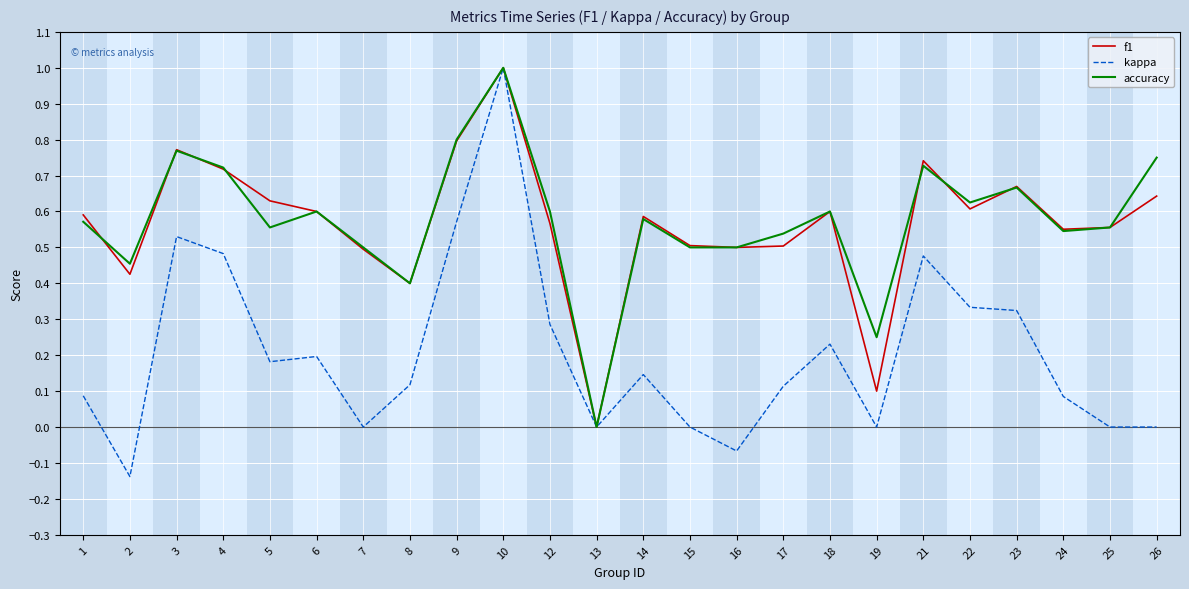

What is the total value across all series at 7?

1.0